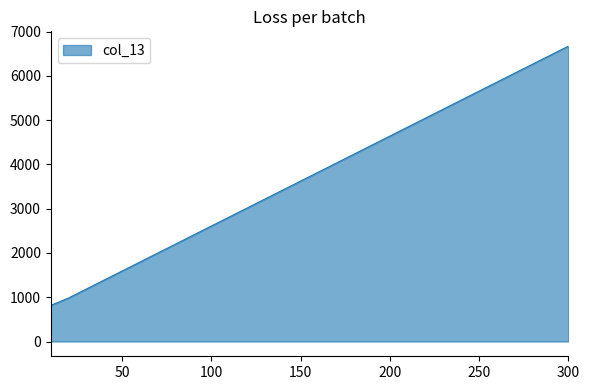

What is the maximum value shown in the chart?

6674.4